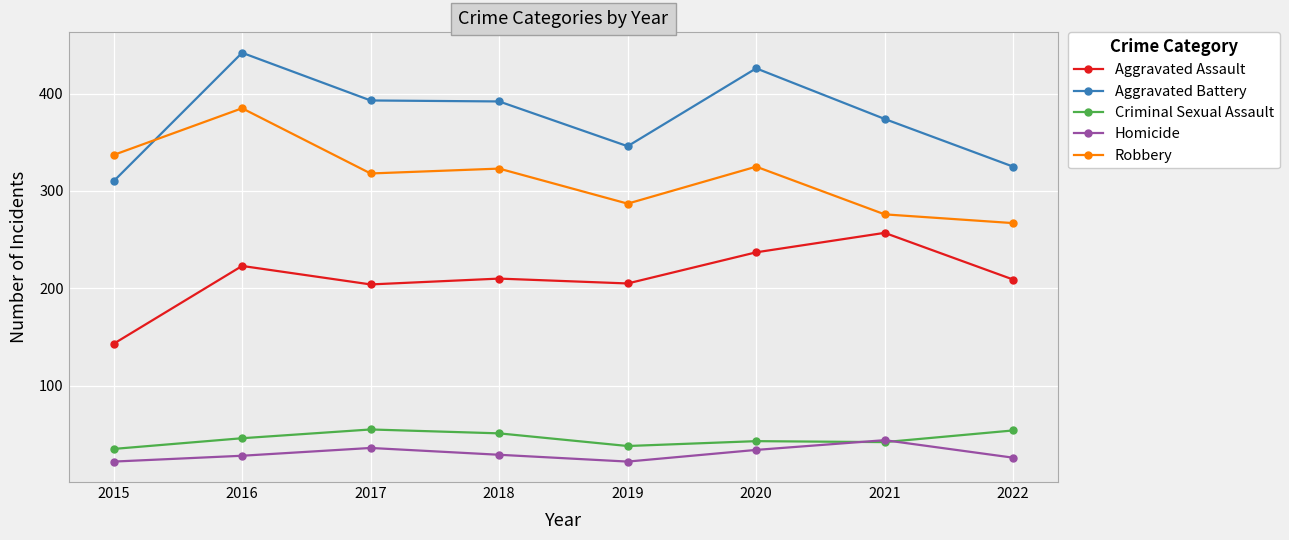

What is the difference between the second highest and second lowest values in the Homicide series?

14